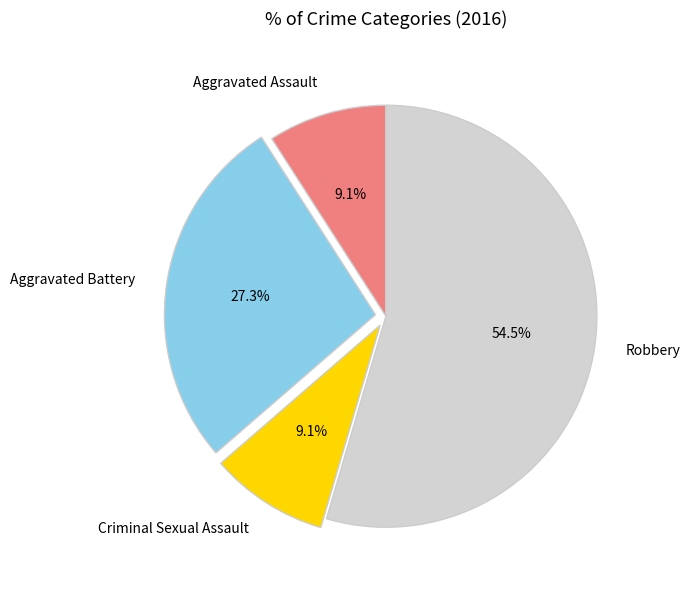

Approximately how many times larger is the value at Criminal Sexual Assault compared to Aggravated Assault?

1.0